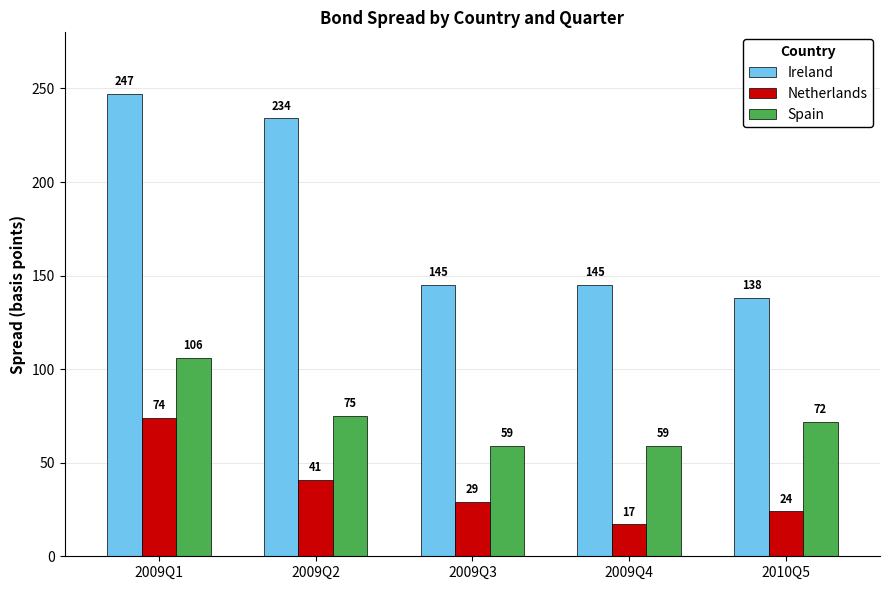

Reading left to right, what are all the values shown in this chart?

Ireland: 2009Q1=247	2009Q2=234	2009Q3=145	2009Q4=145	2010Q5=138
Netherlands: 2009Q1=74	2009Q2=41	2009Q3=29	2009Q4=17	2010Q5=24
Spain: 2009Q1=106	2009Q2=75	2009Q3=59	2009Q4=59	2010Q5=72